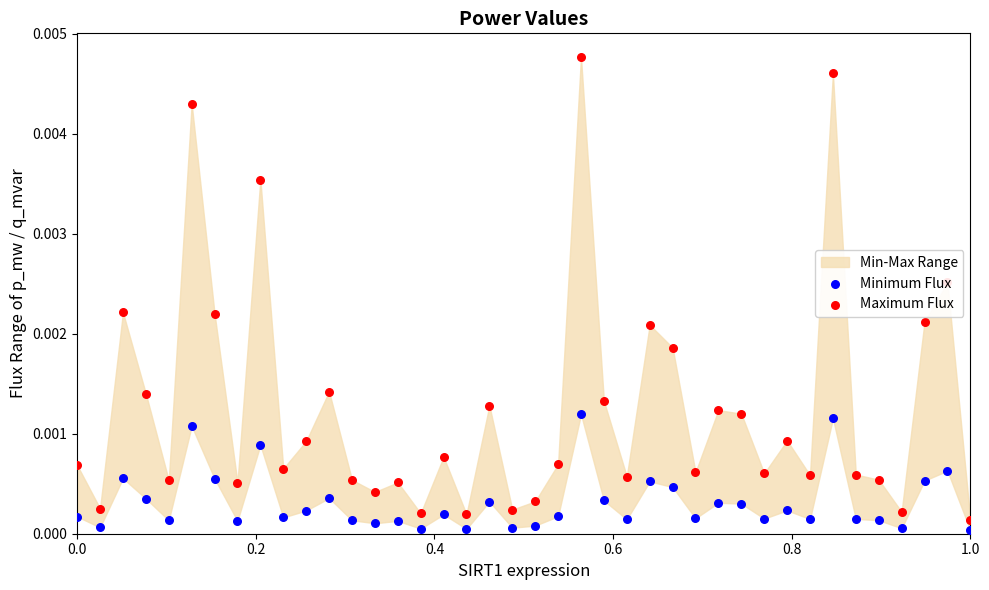

Which series has the widest spread of Y values?

Maximum Flux